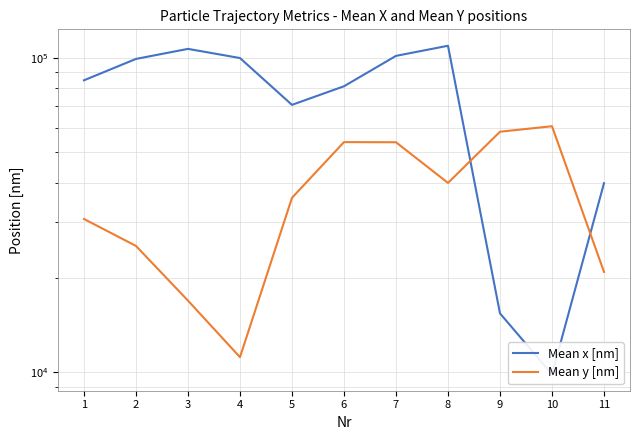

At which category does the chart reach its minimum across all series?

10